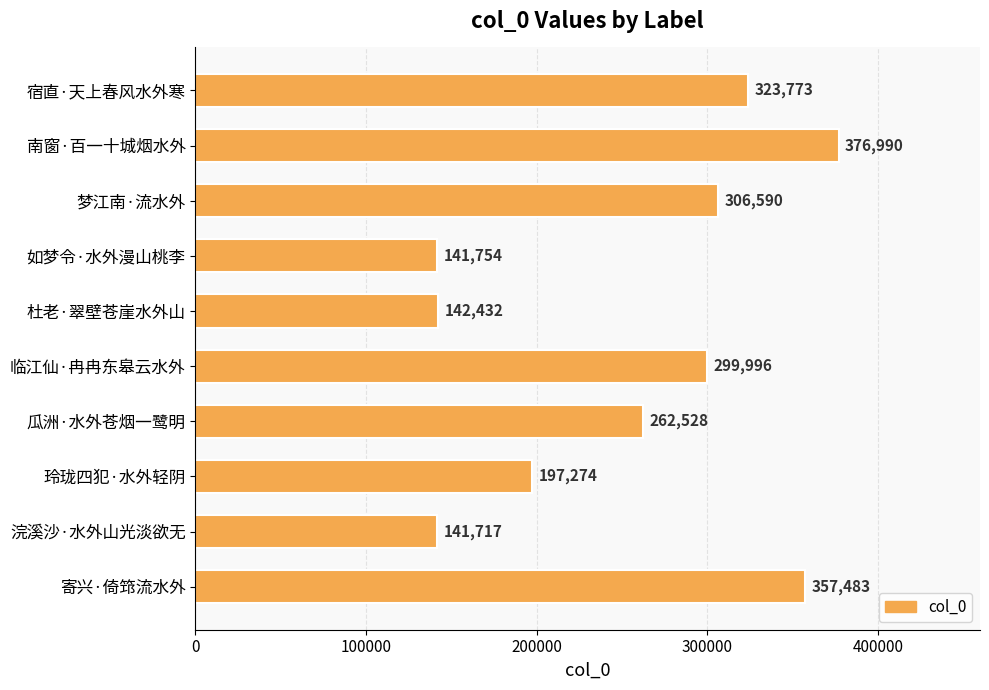

Reading bottom to top, list all the values displayed in this chart.

357483	141717	197274	262528	299996	142432	141754	306590	376990	323773